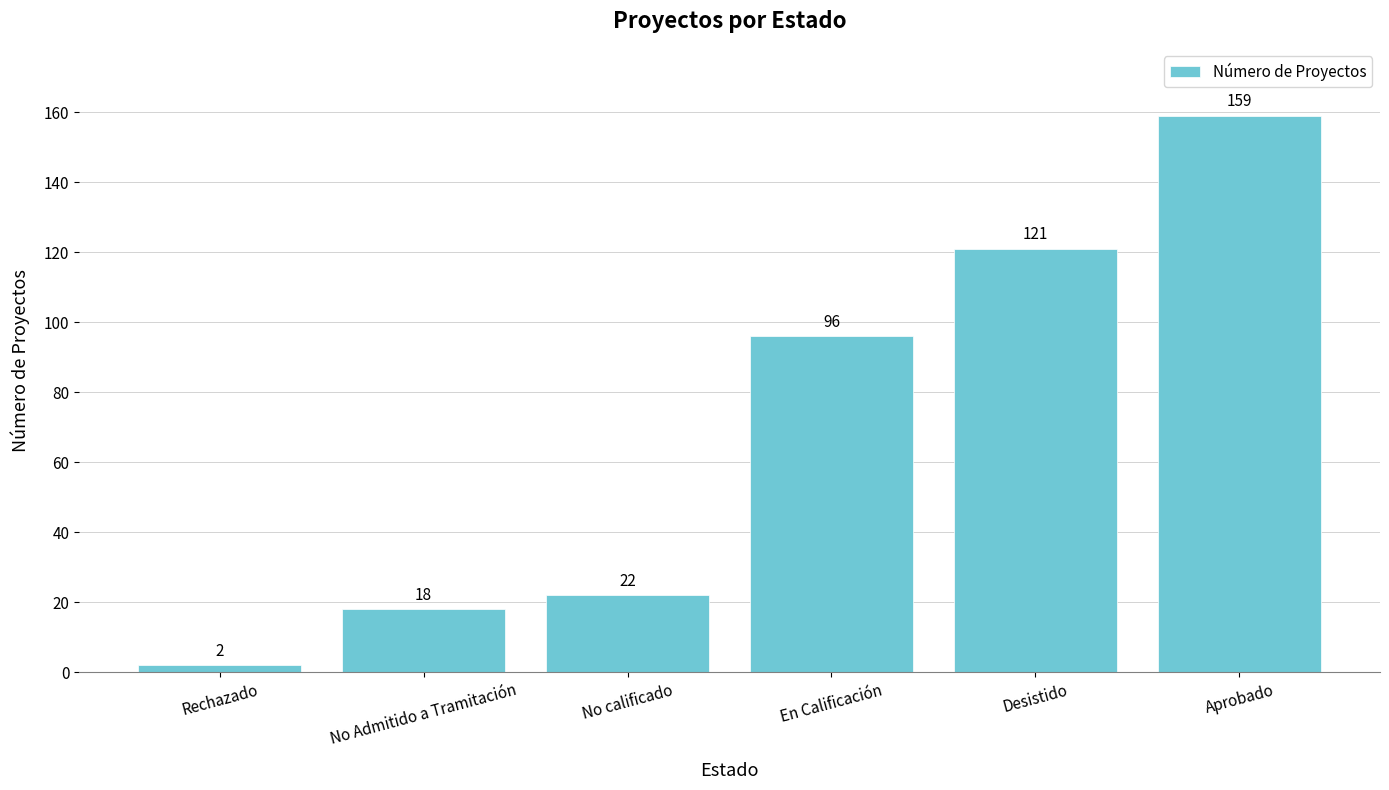

What is the smallest value displayed?

2